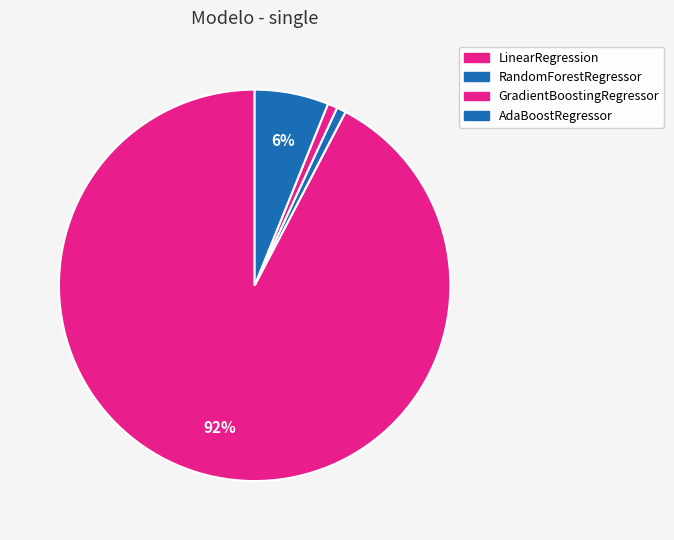

Combined, what portion of the pie is RandomForestRegressor and GradientBoostingRegressor?

1.6%